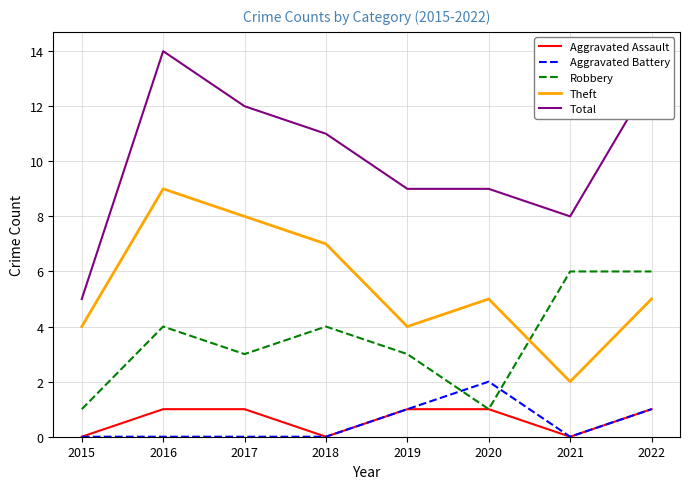

The value of Robbery at 2020 is 1. True or false?

True